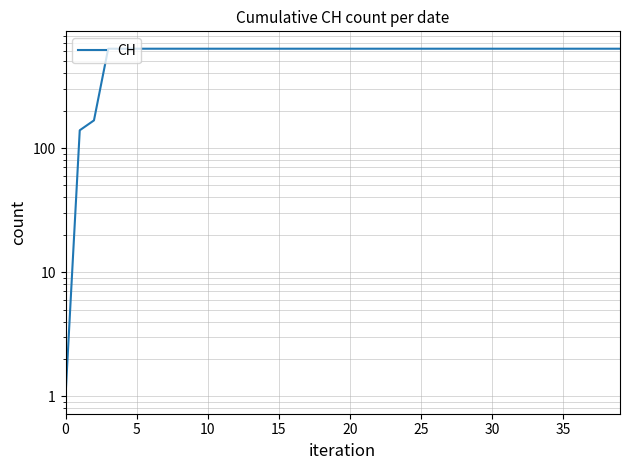

The chart shows a value of 1084 at 20. True or false?

False